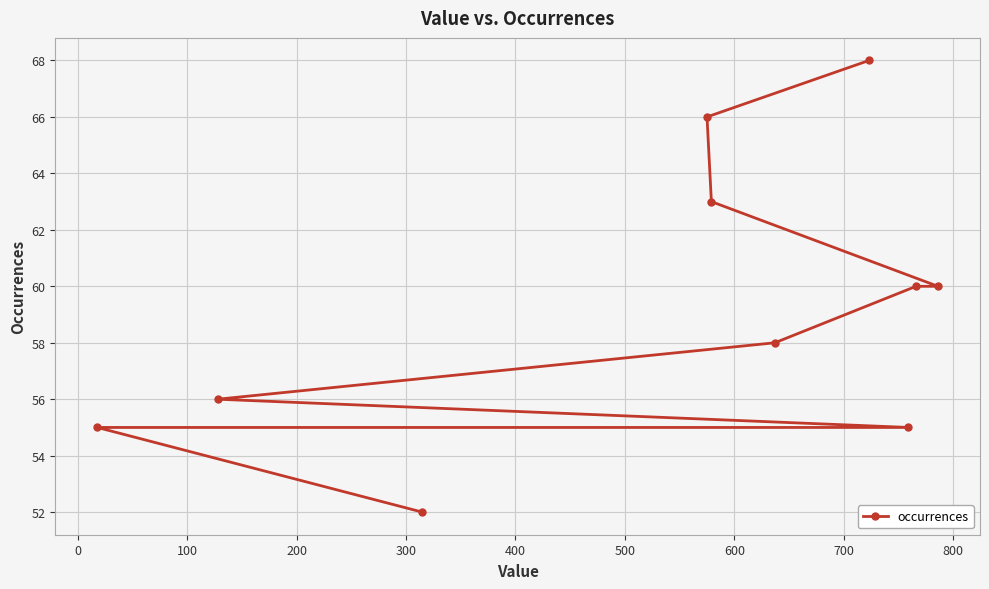

What is the greatest value displayed?

68